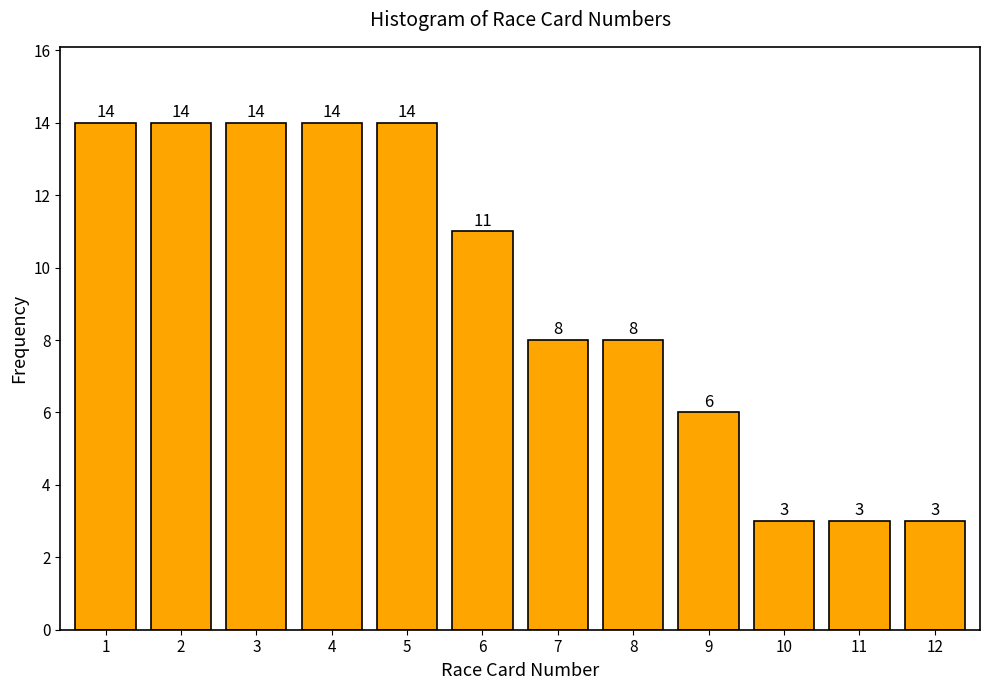

Reading left to right, list all the values displayed in this chart.

14	14	14	14	14	11	8	8	6	3	3	3